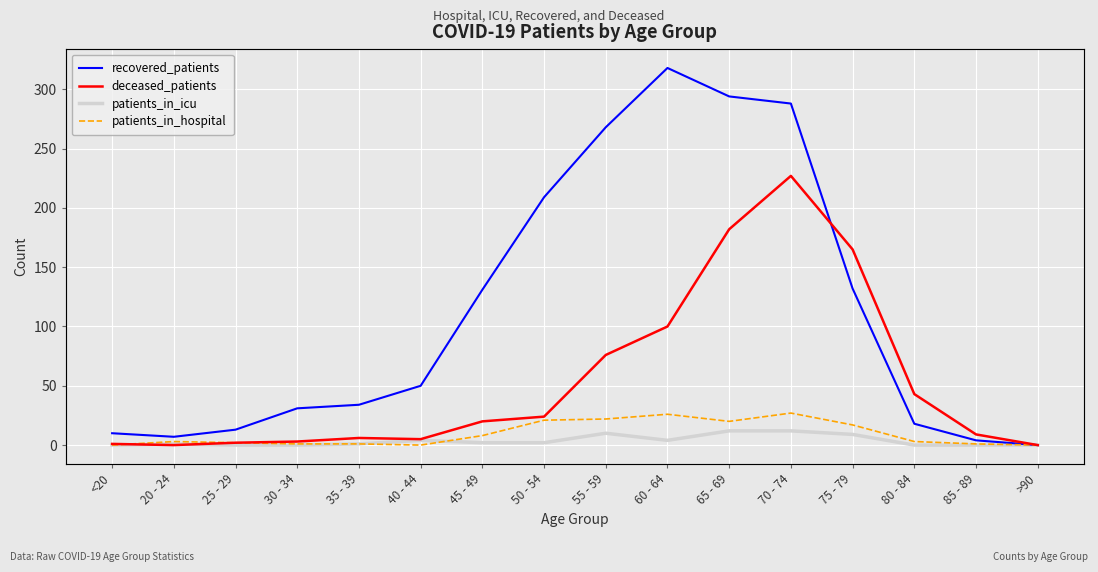

Between 30 - 34 and 35 - 39, which series saw the biggest shift?

recovered_patients